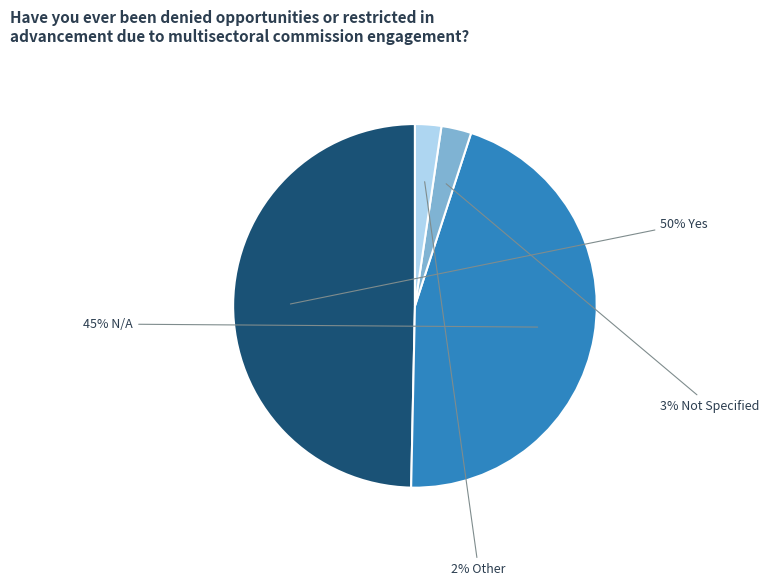

To the nearest percent, what is the average slice percentage?

25%